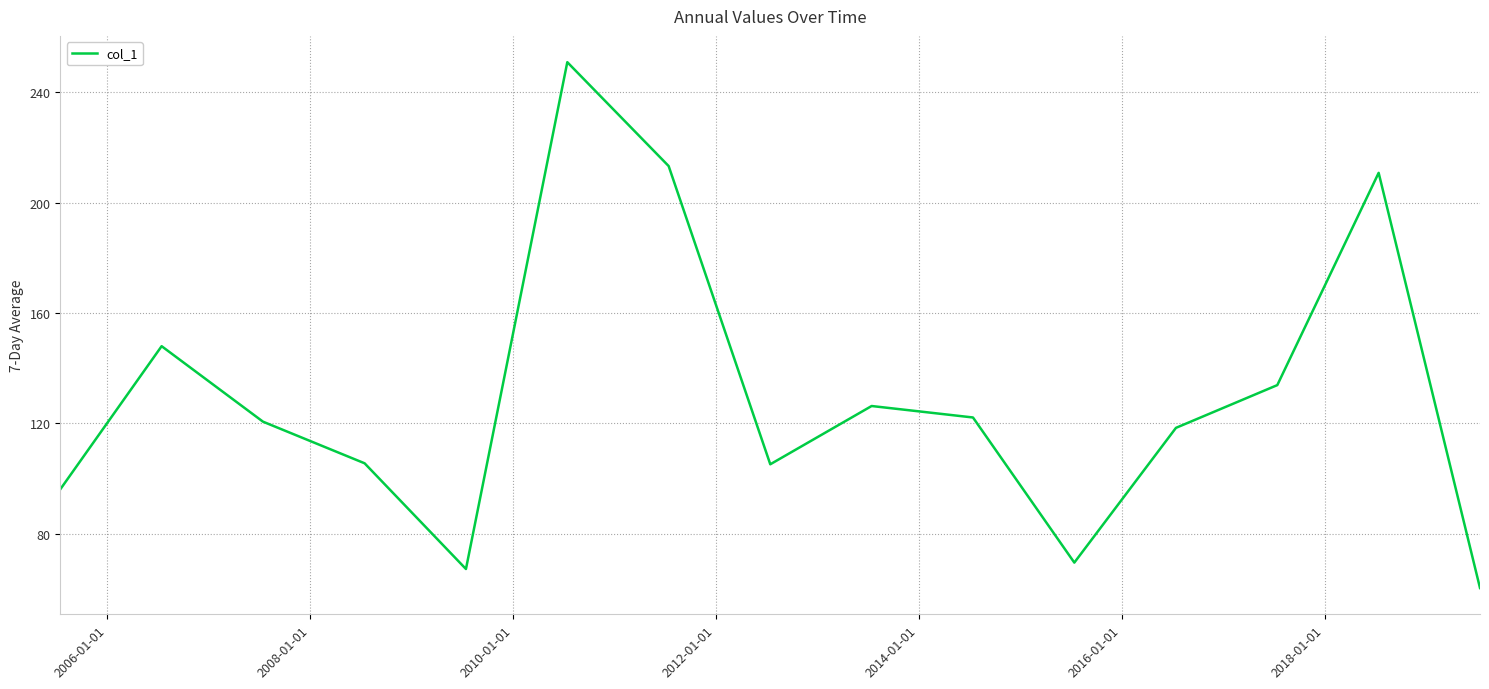

What is the smallest value displayed?

60.3